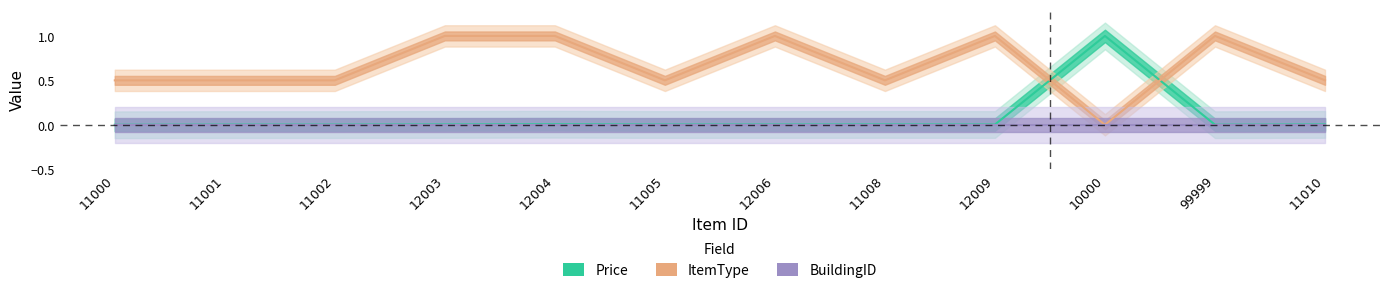

What is the label of the 5th point from the right?

11008